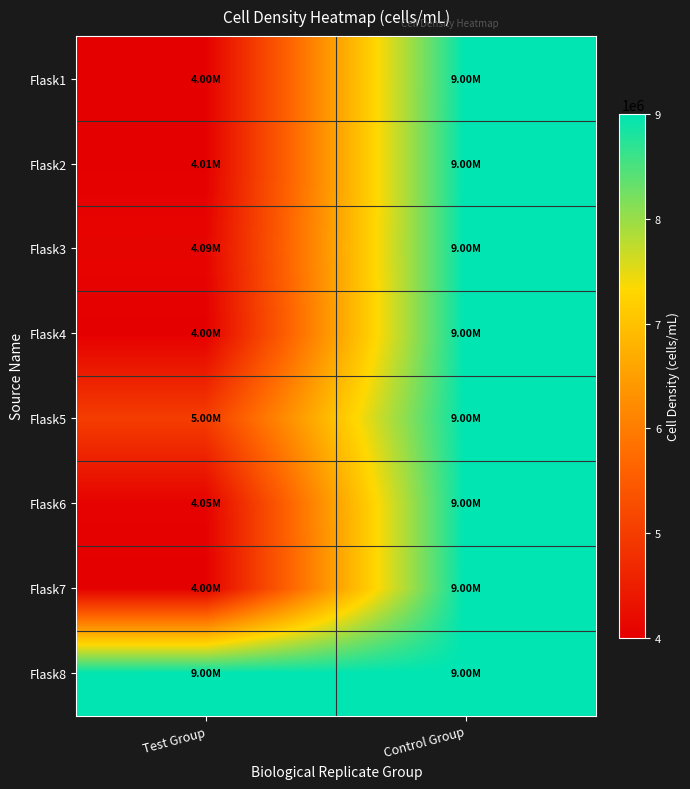

Between Test Group and Control Group, which series saw the biggest shift?

Flask1